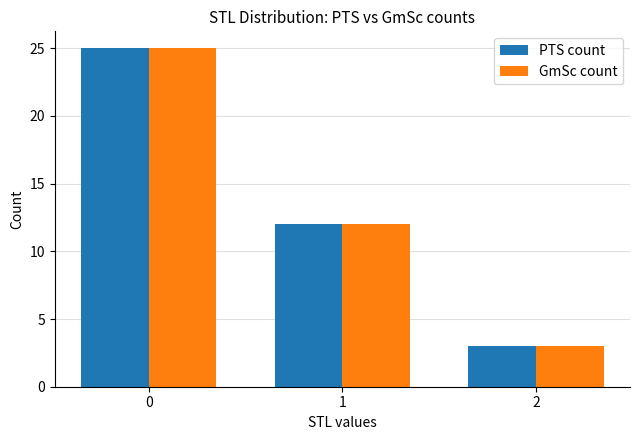

List the labels in order of GmSc count value, largest first.

0, 1, 2